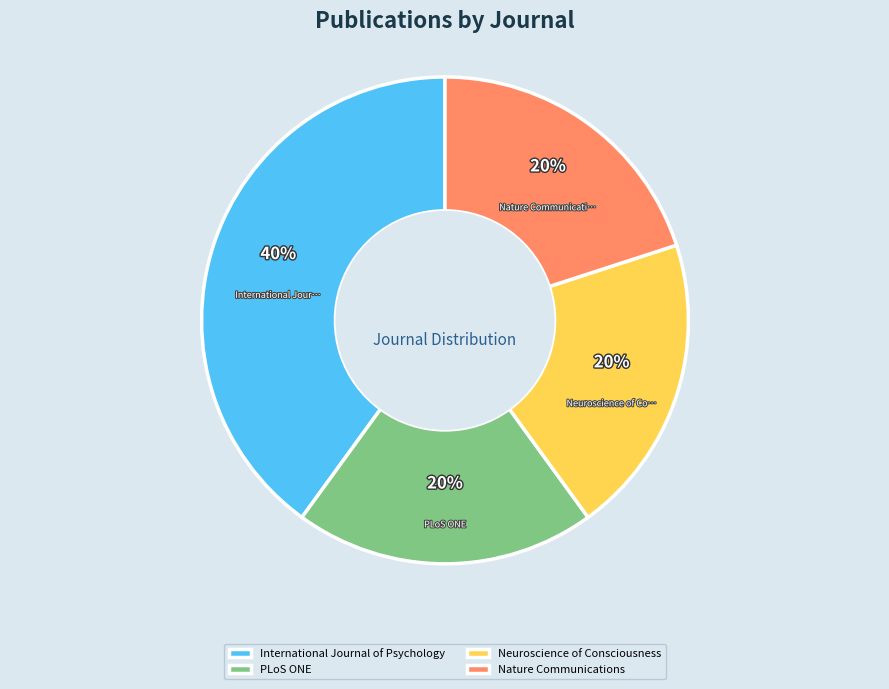

Does PLoS ONE represent more than half of the total?

No